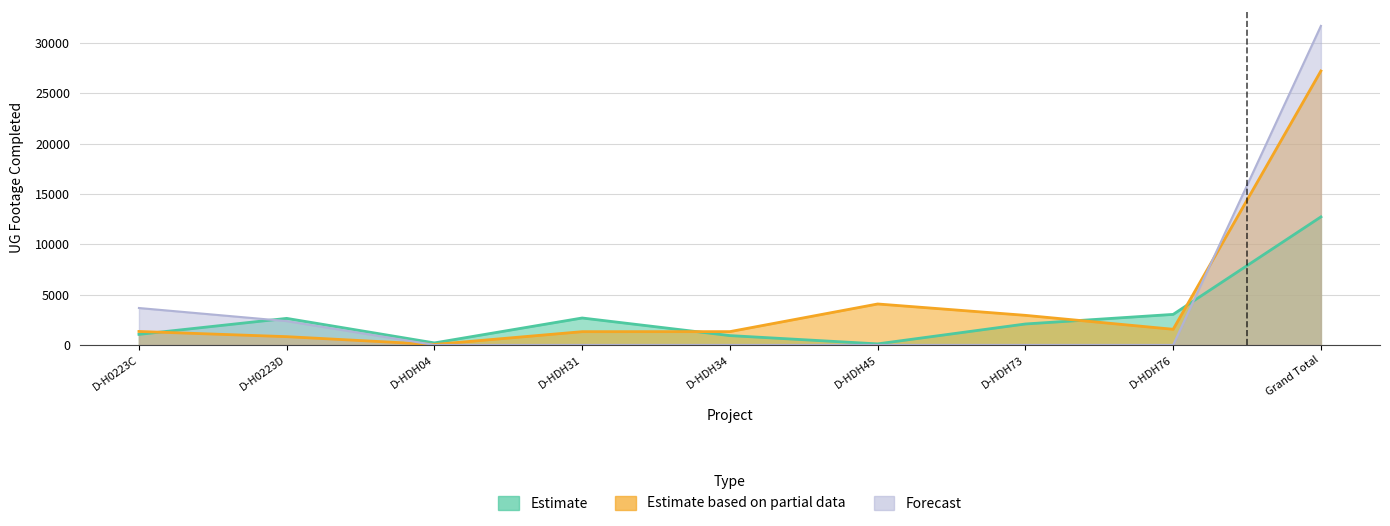

Which series has the largest total across all categories?

Estimate based on partial data